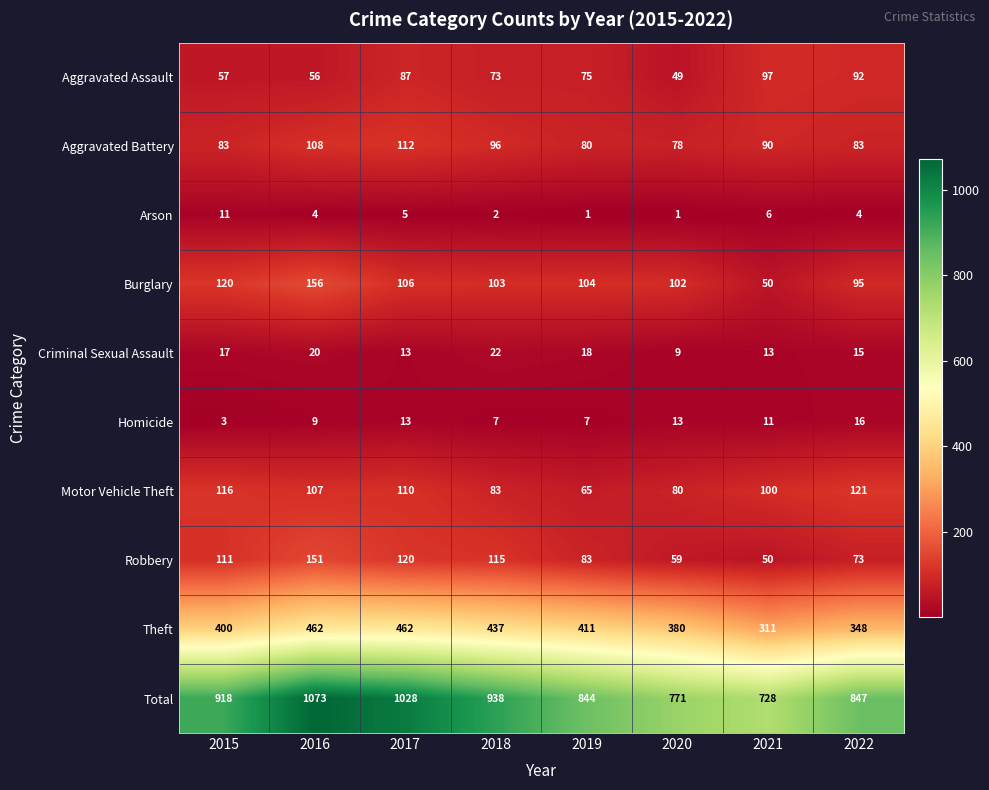

Between 2016 and 2022, which series saw the biggest shift?

Total